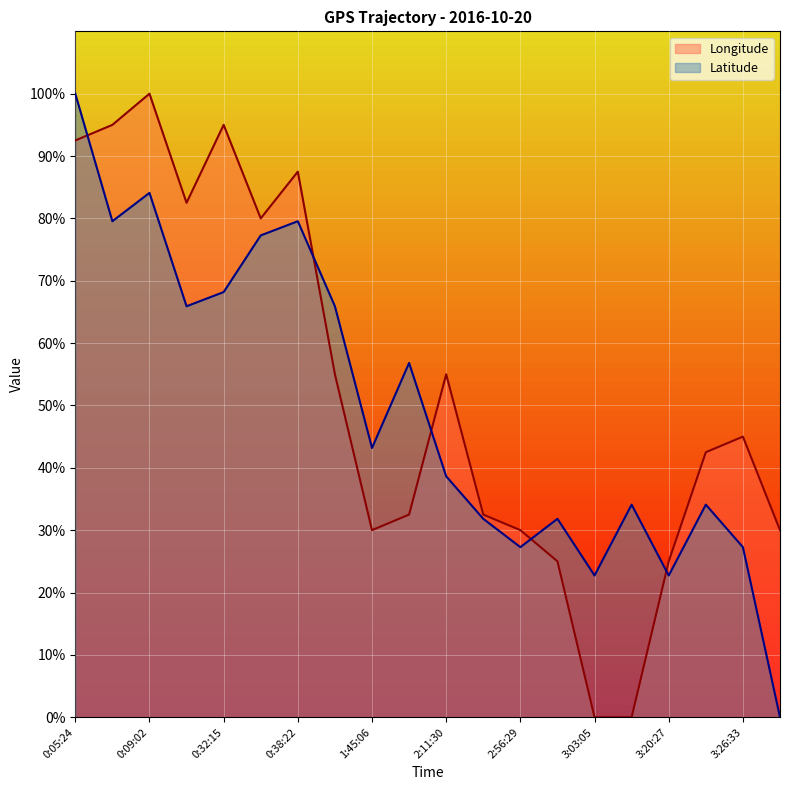

Which series changed the most between 0:09:02 and 3:23:35?

Longitude